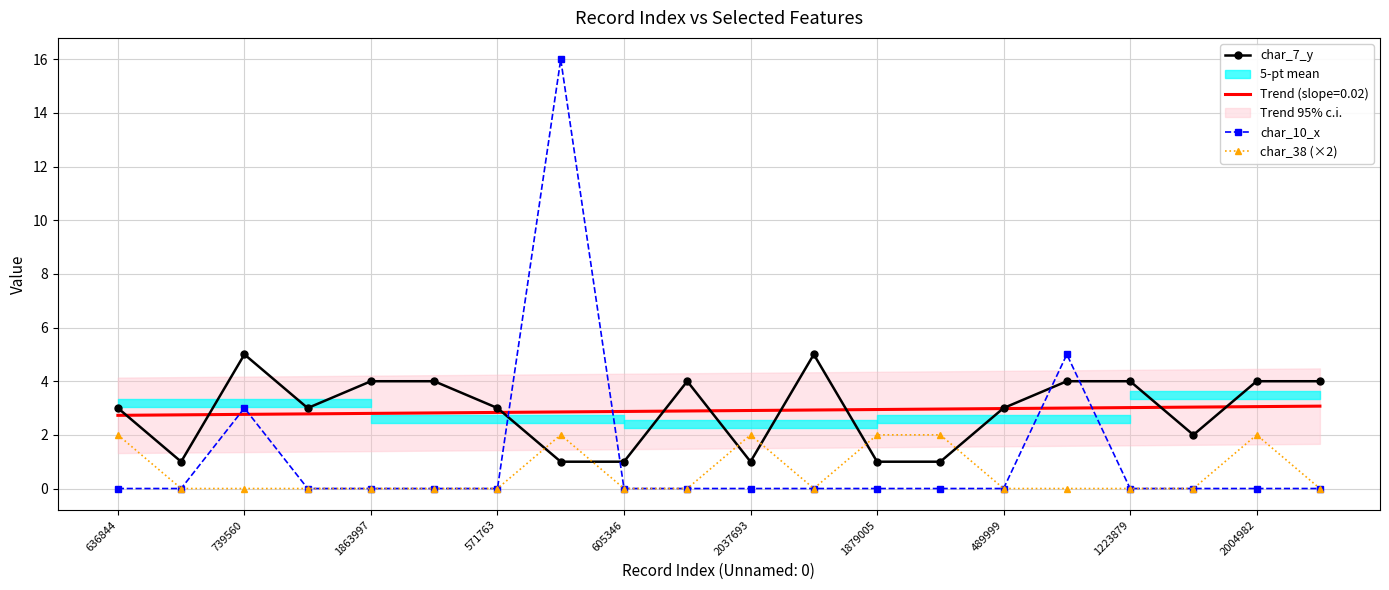

True or false: char_10_x has a value of 0 at 1863997.

True